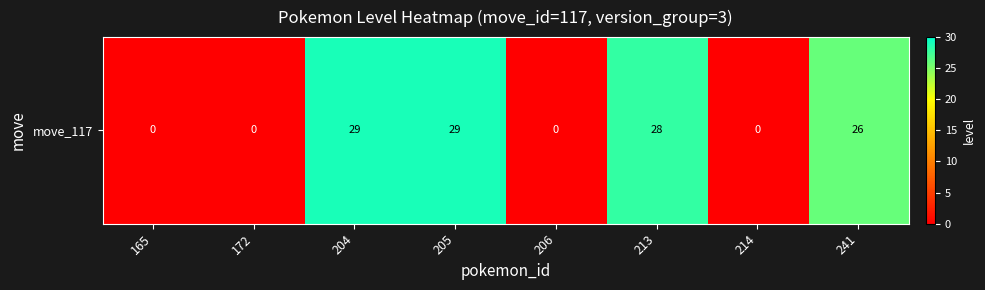

At which label is the value closest to 14?

241